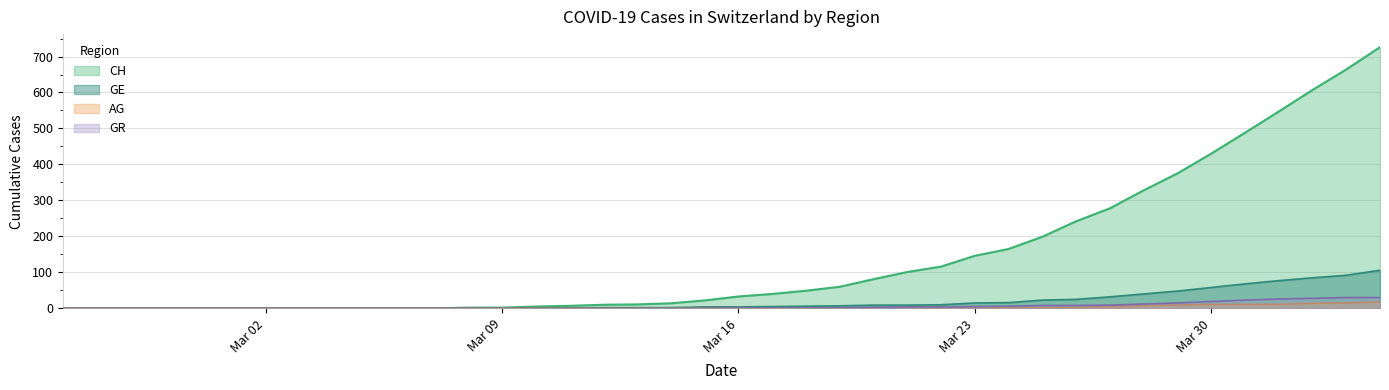

How many series are shown in this chart?

4